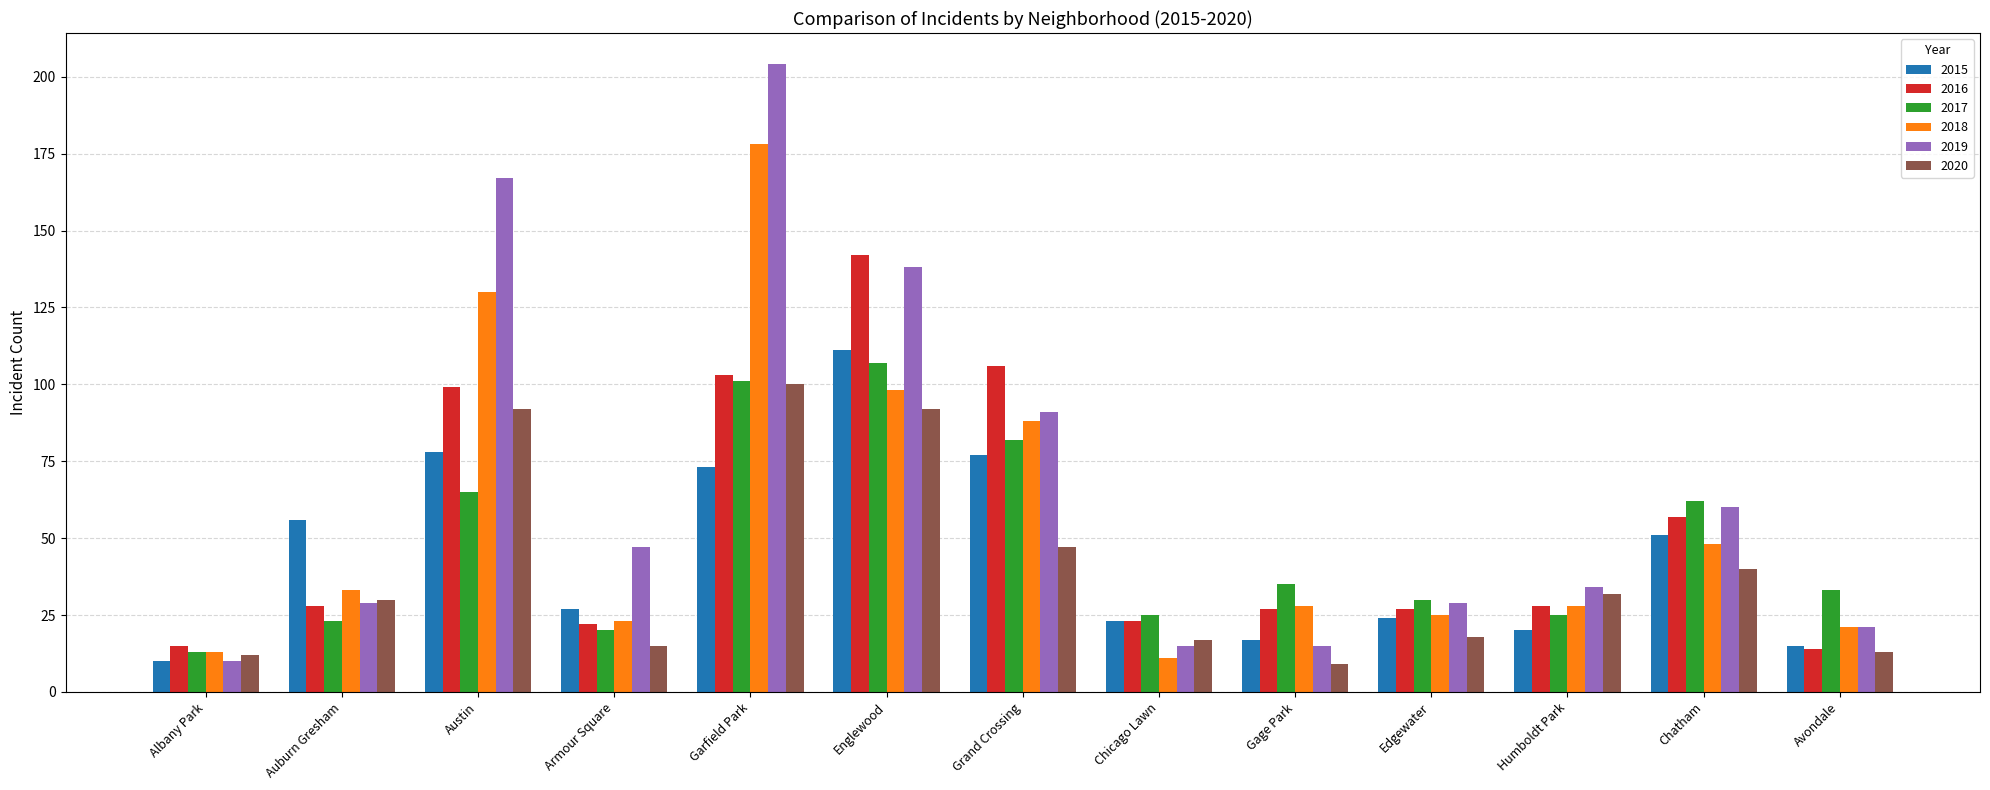

What is the approximate value of 2017 at Englewood, to the nearest 10?

110